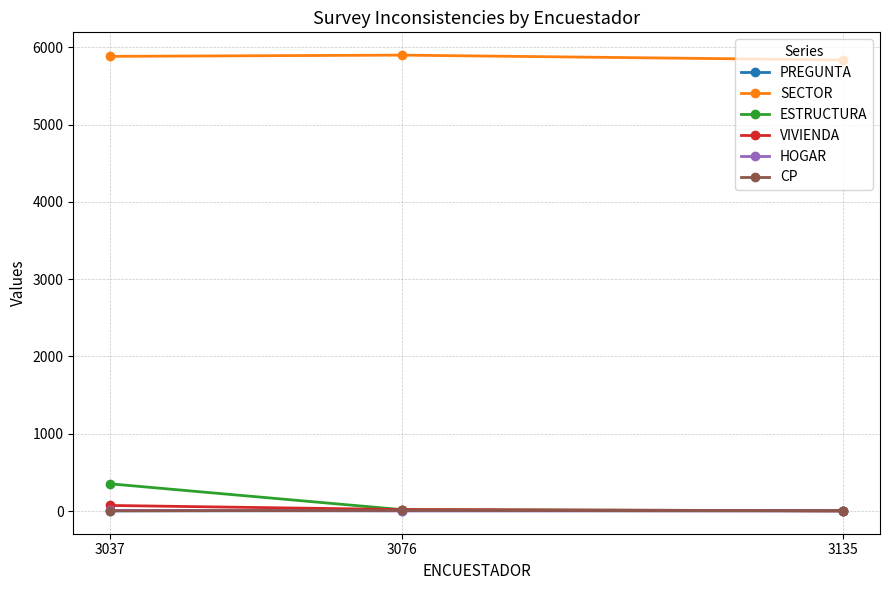

Which series has the largest total across all categories?

SECTOR